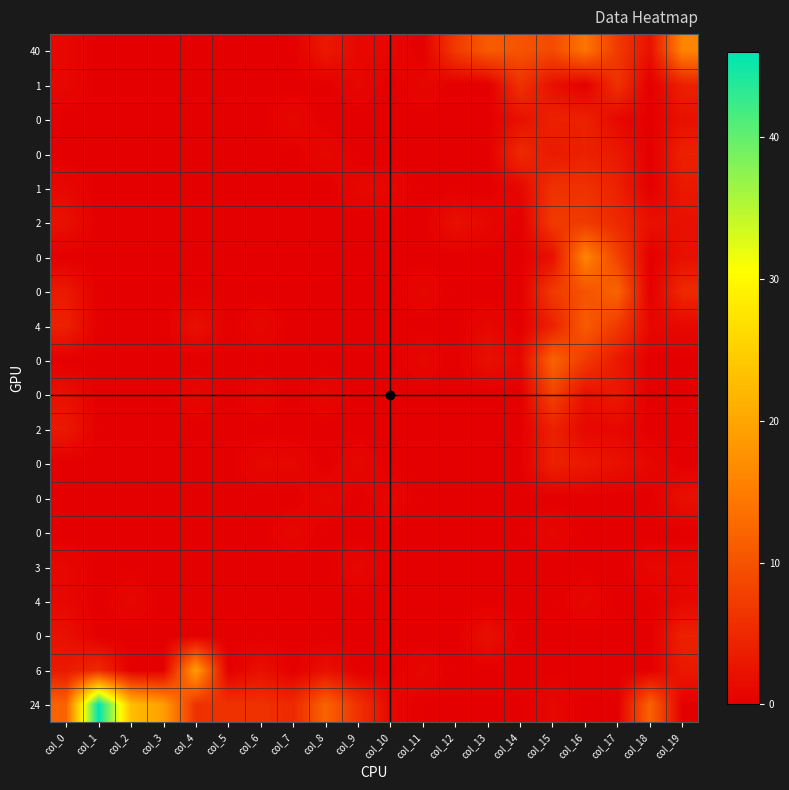

At how many categories does at least one series exceed 26?

1